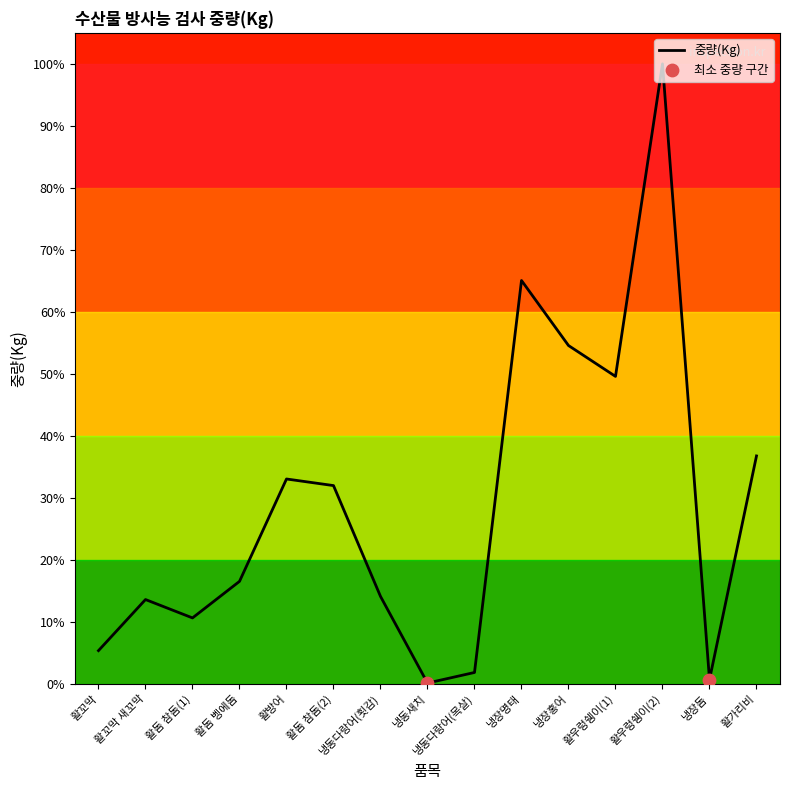

What is the change in value from 냉동다랑어(목살) to 활가리비?

+6529